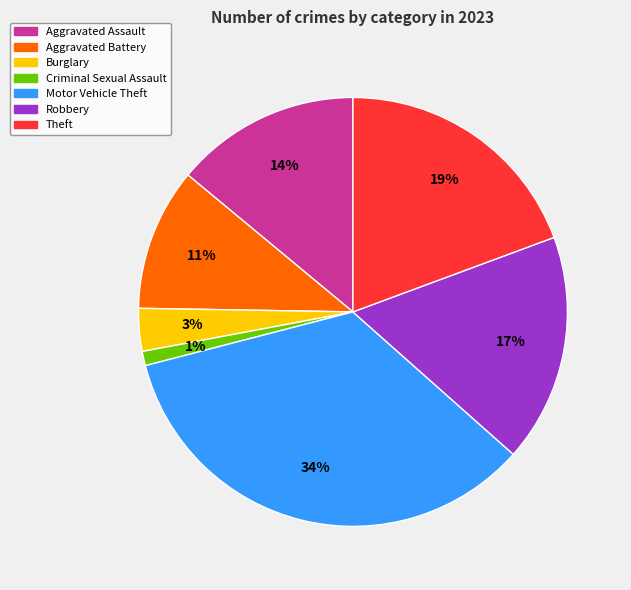

To the nearest percent, what is the combined percentage of Motor Vehicle Theft and Robbery?

52%